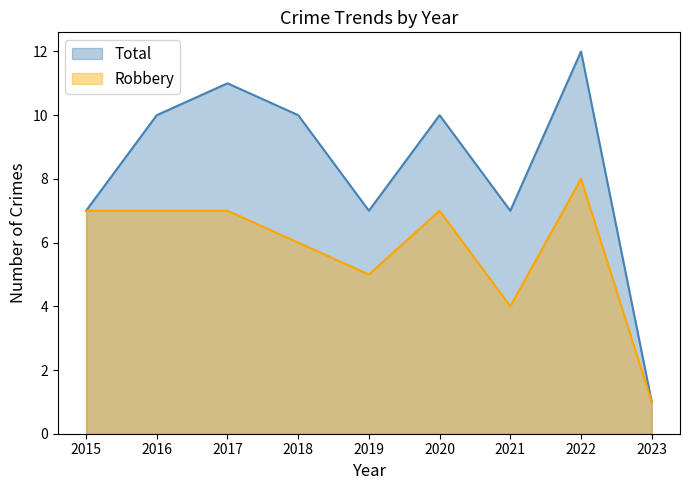

What is the average value of the Total series?

8